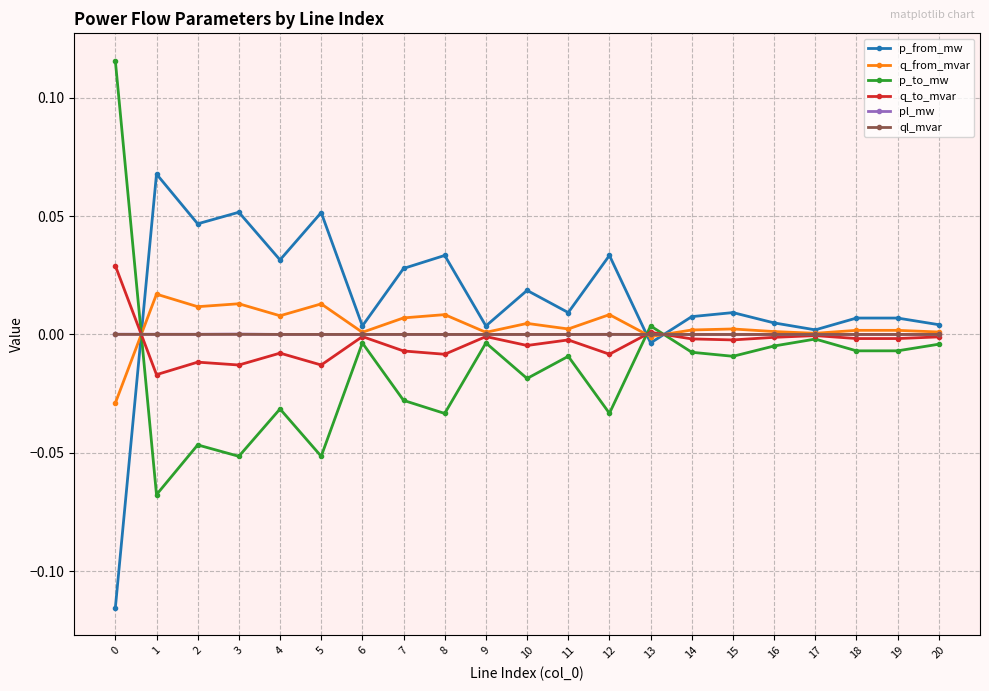

How many times do q_to_mvar and p_from_mw cross each other?

3